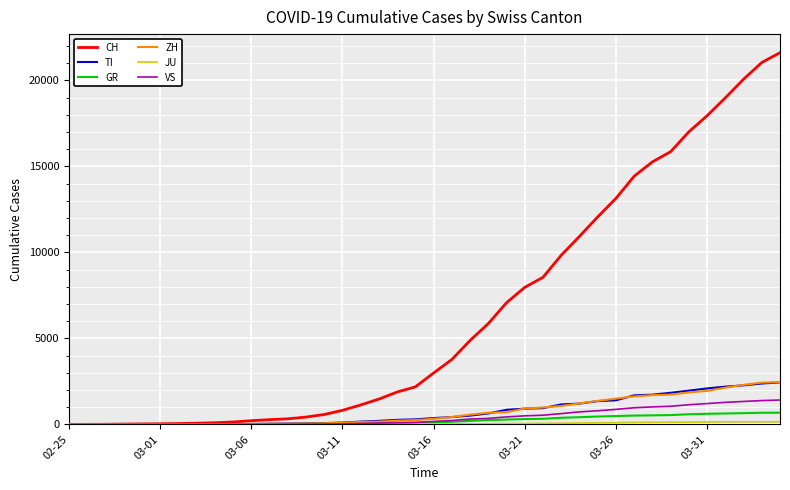

What is the greatest value displayed?

21605